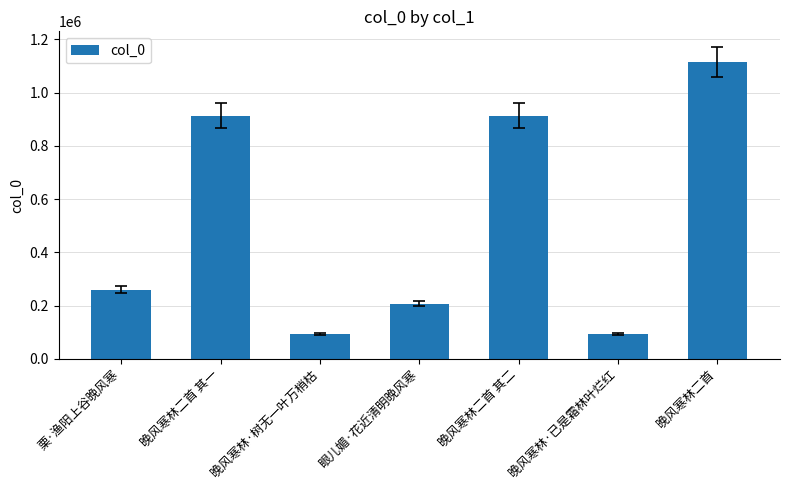

What is the value of the 1st bar from the left?

259617